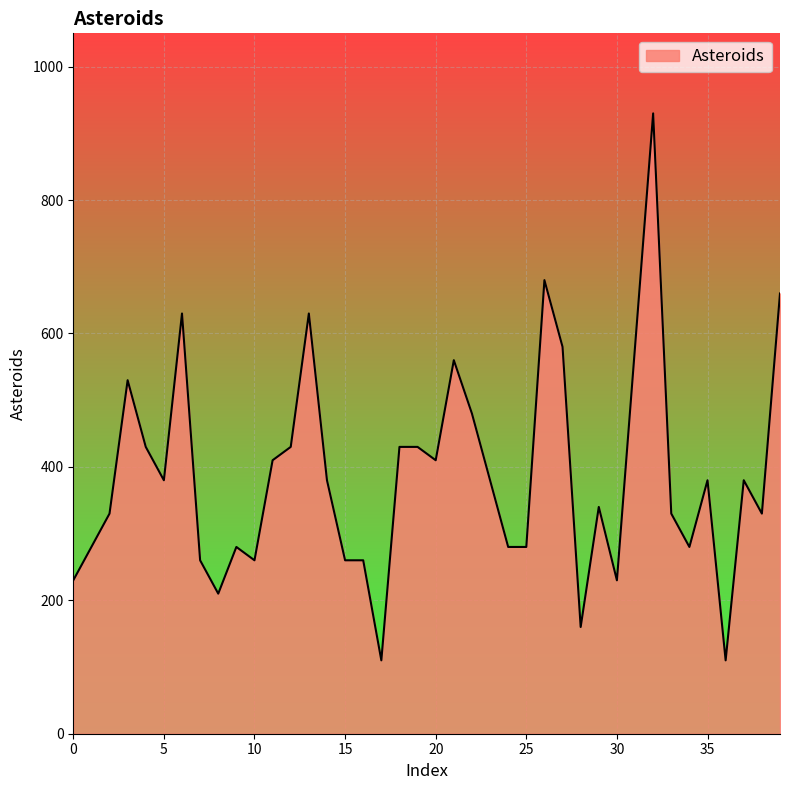

Reading left to right, extract all data points from this chart.

230	280	330	530	430	380	630	260	210	280	260	410	430	630	380	260	260	110	430	430	410	560	480	380	280	280	680	580	160	340	230	580	930	330	280	380	110	380	330	660